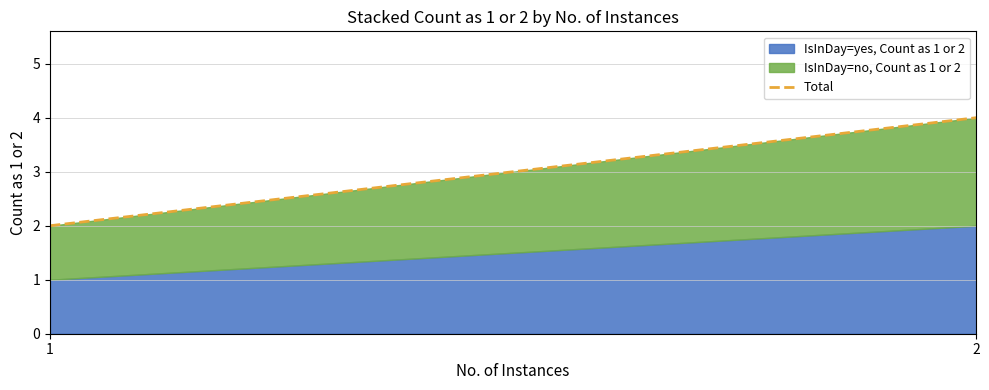

Rank the categories by value from lowest to highest.

1, 2